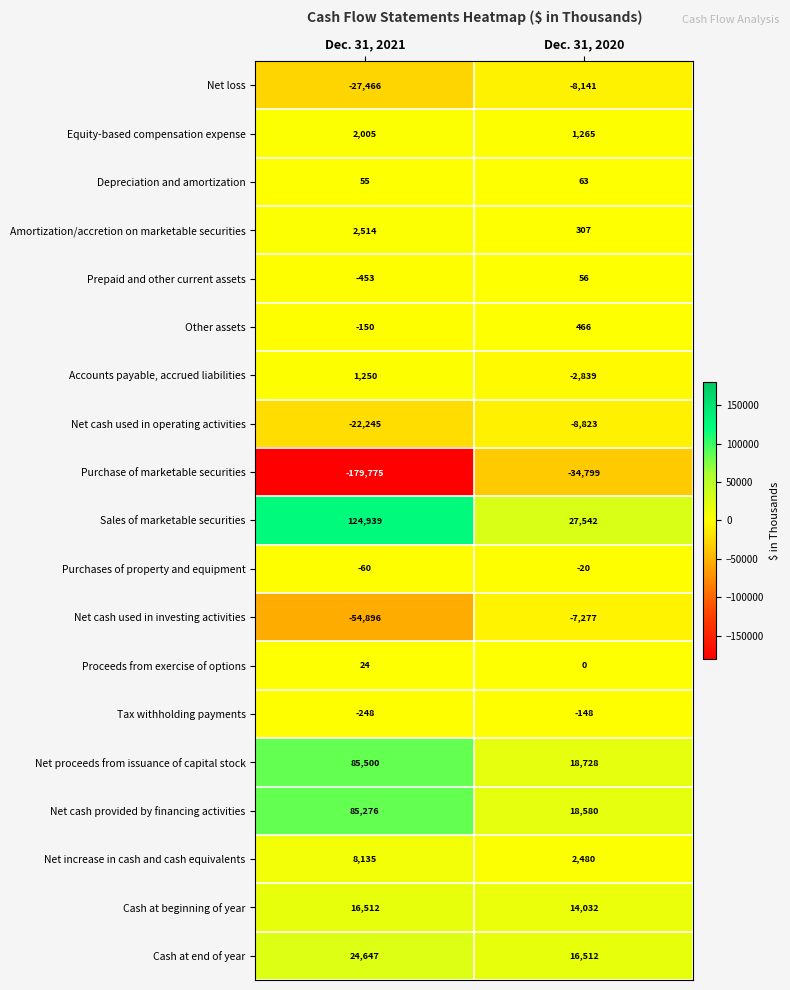

List the series in order of their peak value, lowest first.

Purchase of marketable securities, Net cash used in operating activities, Net loss, Net cash used in investing activities, Tax withholding payments, Purchases of property and equipment, Proceeds from exercise of options, Prepaid and other current assets, Depreciation and amortization, Other assets, Accounts payable, accrued liabilities, Equity-based compensation expense, Amortization/accretion on marketable securities, Net increase in cash and cash equivalents, Cash at beginning of year, Cash at end of year, Net cash provided by financing activities, Net proceeds from issuance of capital stock, Sales of marketable securities